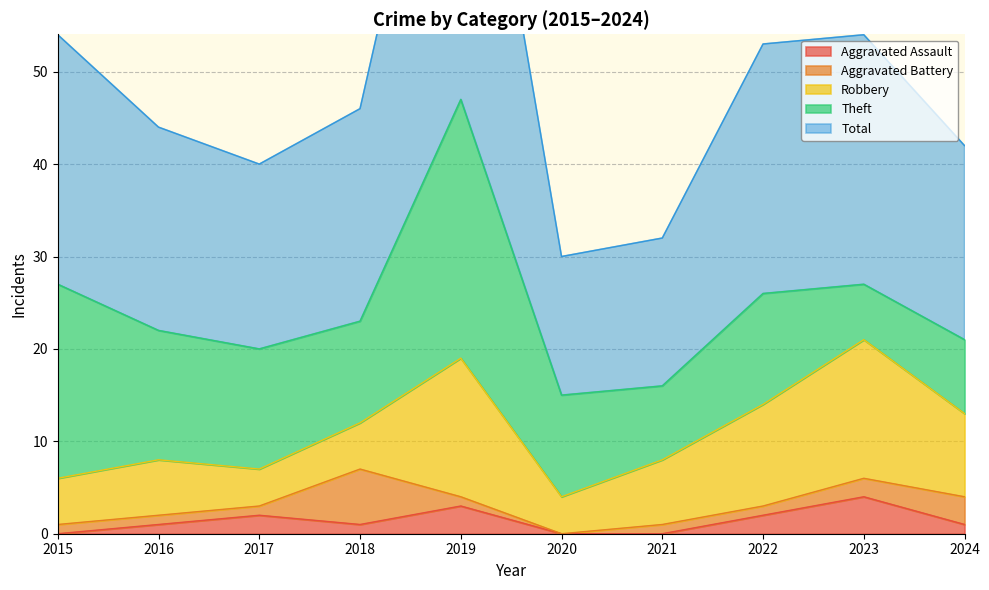

Reading left to right, transcribe all the data shown in this chart.

Aggravated Assault: 2015=0	2016=1	2017=2	2018=1	2019=3	2020=0	2021=0	2022=2	2023=4	2024=1
Aggravated Battery: 2015=1	2016=1	2017=1	2018=6	2019=1	2020=0	2021=1	2022=1	2023=2	2024=3
Robbery: 2015=5	2016=6	2017=4	2018=5	2019=15	2020=4	2021=7	2022=11	2023=15	2024=9
Theft: 2015=21	2016=14	2017=13	2018=11	2019=28	2020=11	2021=8	2022=12	2023=6	2024=8
Total: 2015=27	2016=22	2017=20	2018=23	2019=47	2020=15	2021=16	2022=27	2023=27	2024=21